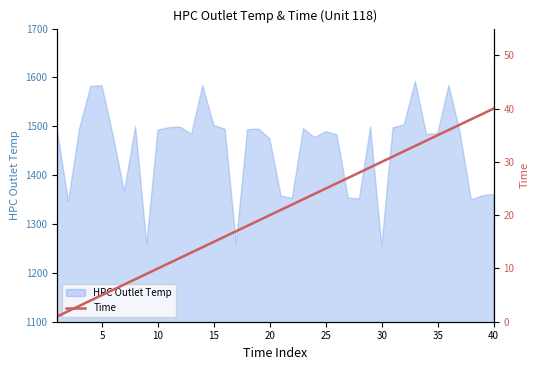

What is the minimum value for HPC Outlet Temp?

1254.1